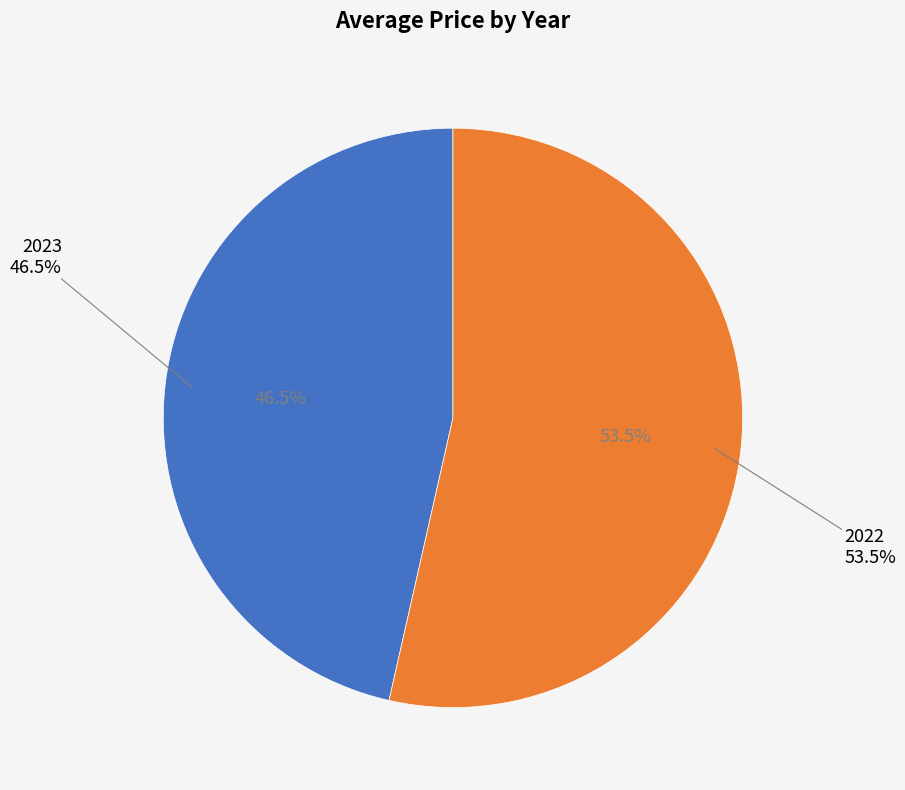

What is the total percentage of 2022 and 2023?

100.0%